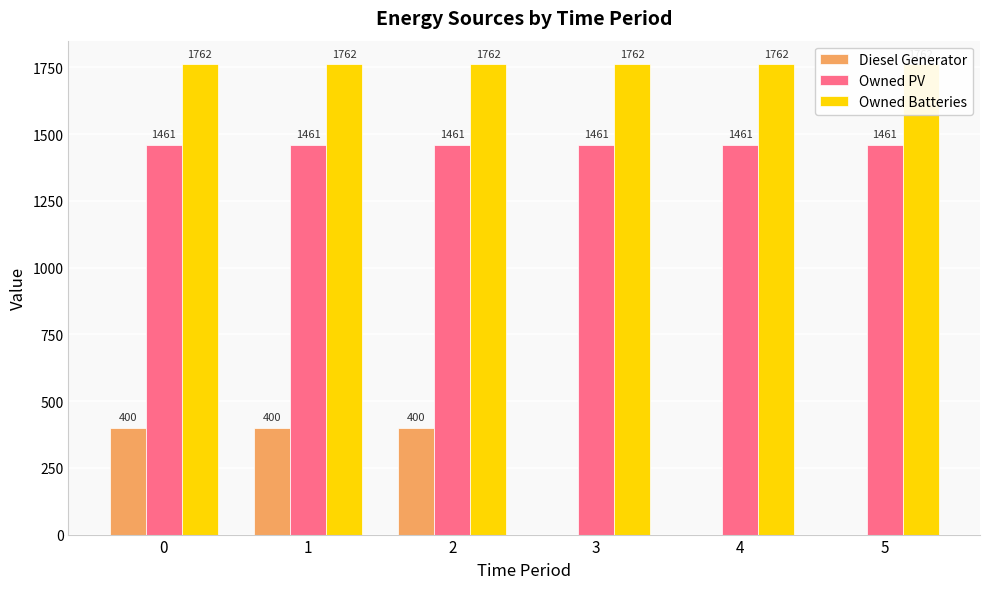

True or false: Diesel Generator has a value of 0 at 5.

True